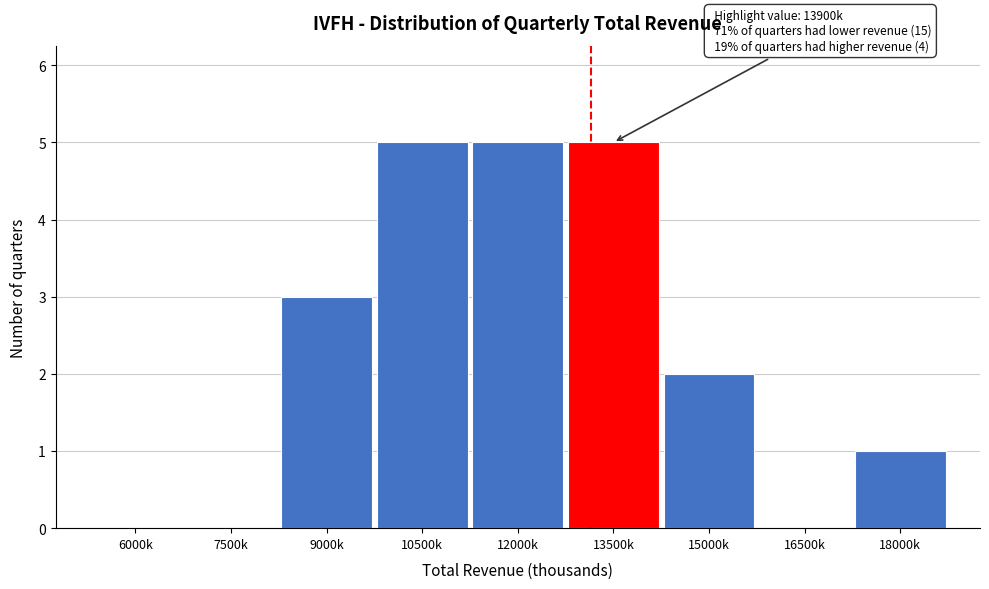

Reading left to right, list all the values displayed in this chart.

6000k=0	7500k=0	9000k=3	10500k=5	12000k=5	13500k=5	15000k=2	16500k=0	18000k=1